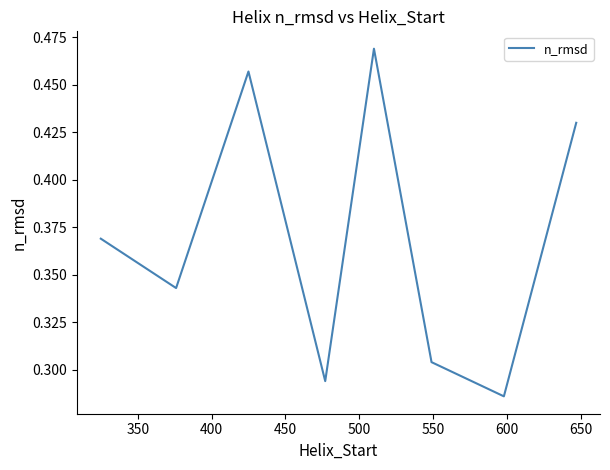

What is the sum of all values?

3.0